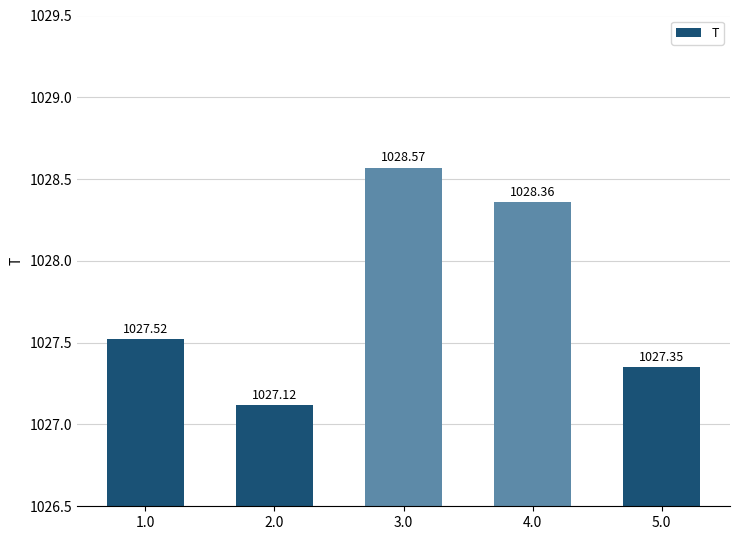

What is the value of the 4th bar from the left?

1028.4